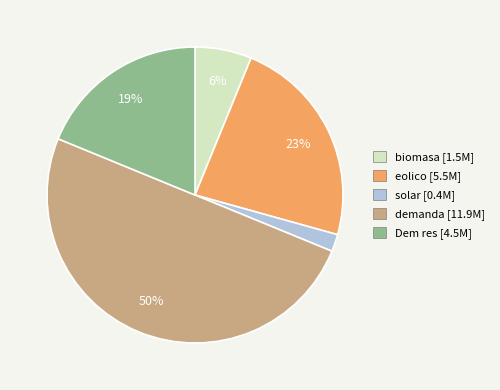

Is the sum of biomasa and Dem res greater than half?

No